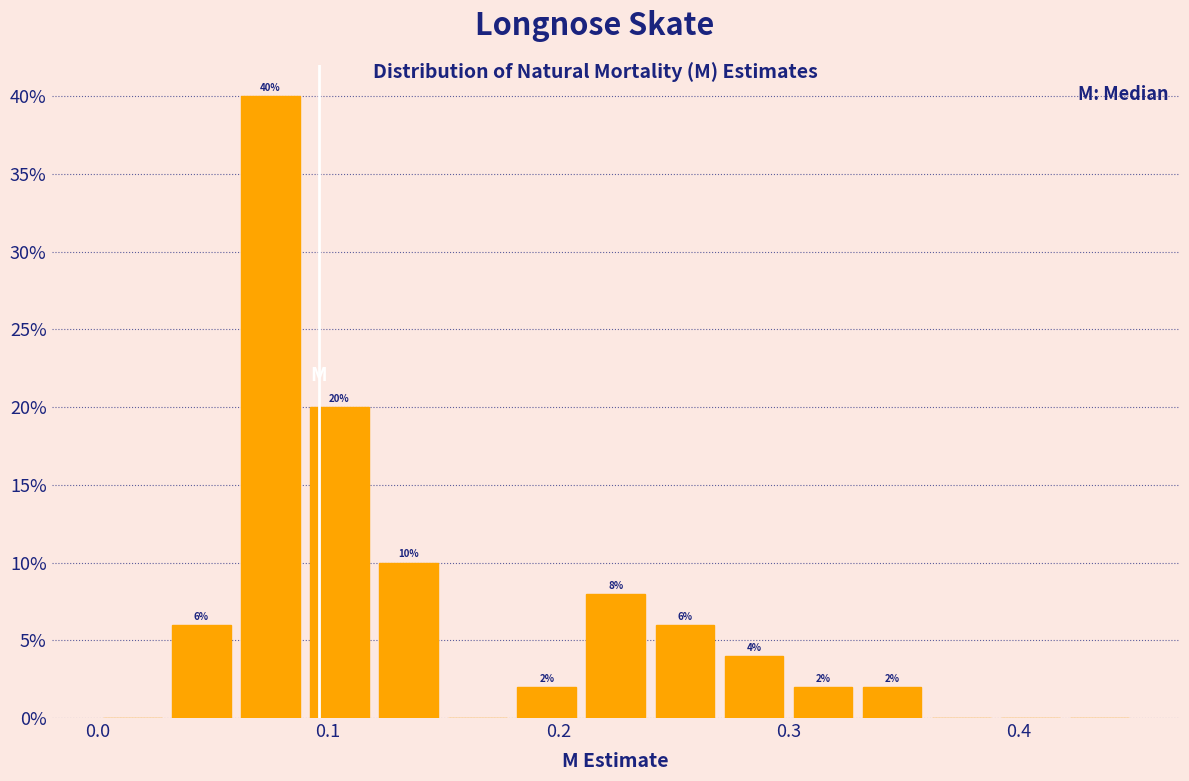

Read against the x-axis, roughly where is the centre of the tallest bar?

0.08